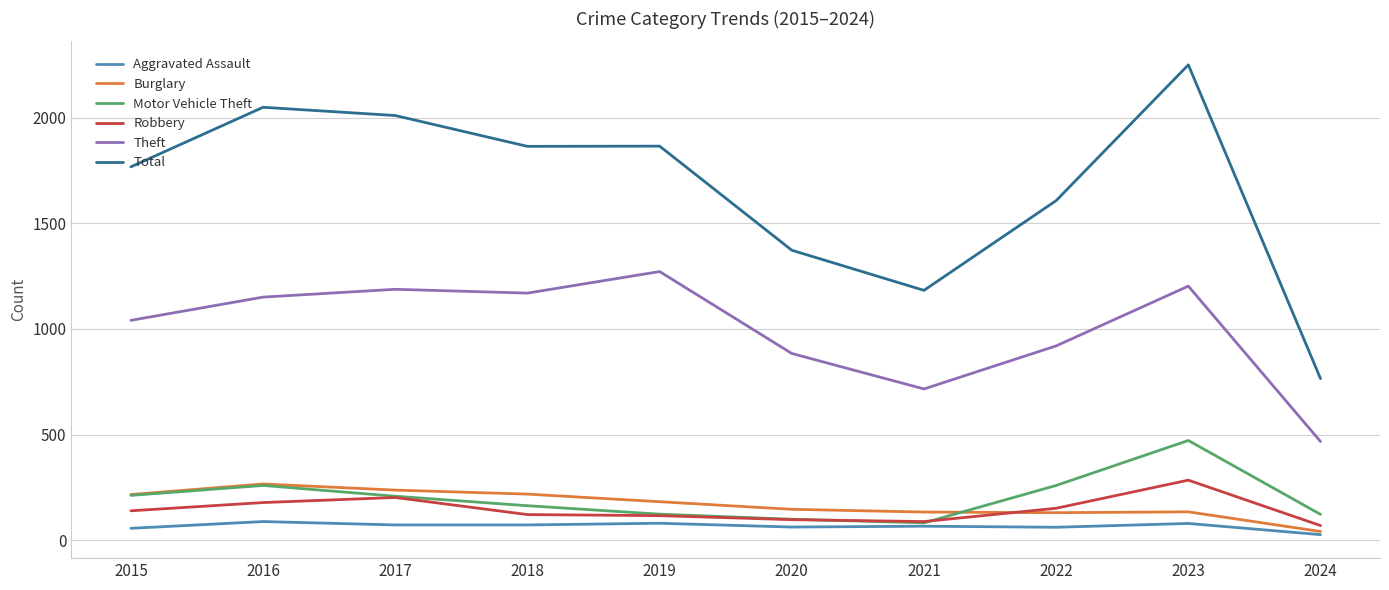

The value of Motor Vehicle Theft at 2023 is 749. True or false?

False